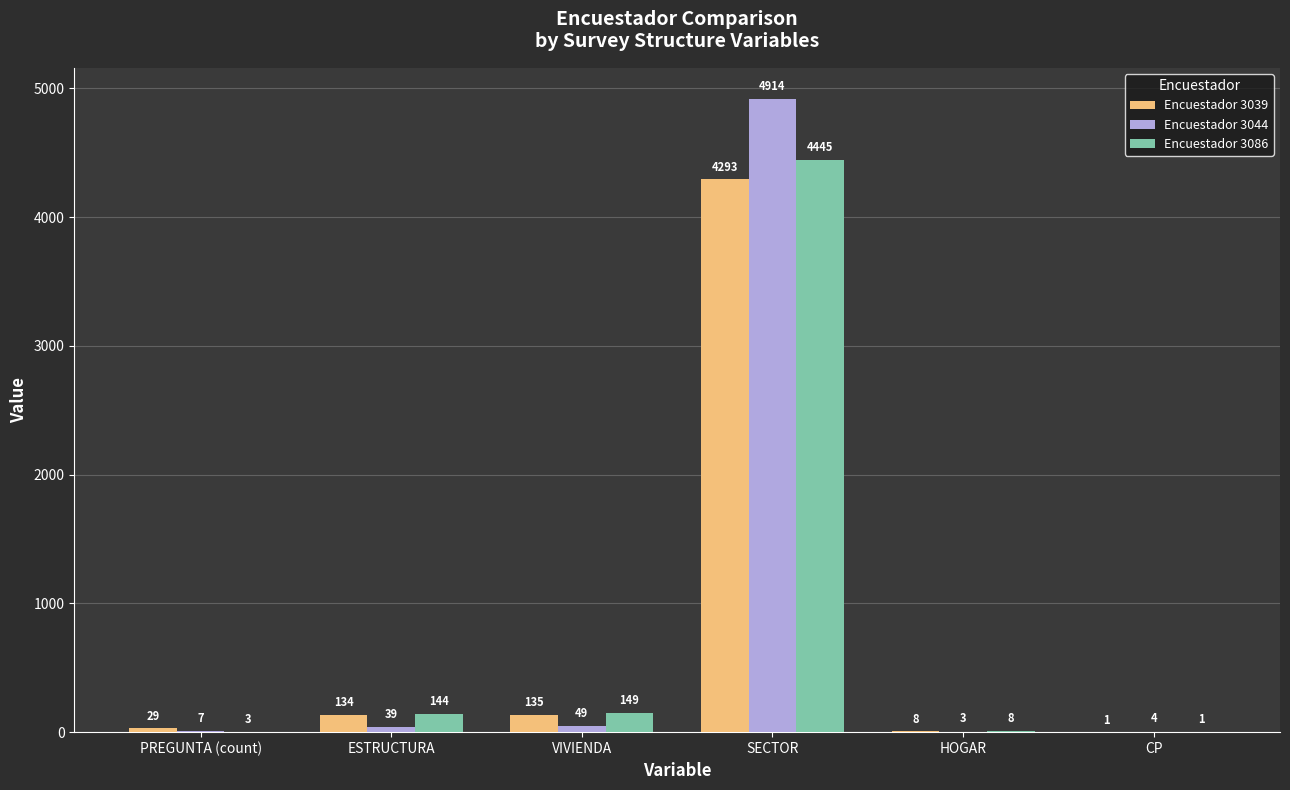

Between SECTOR and HOGAR, which series saw the biggest shift?

Encuestador 3044